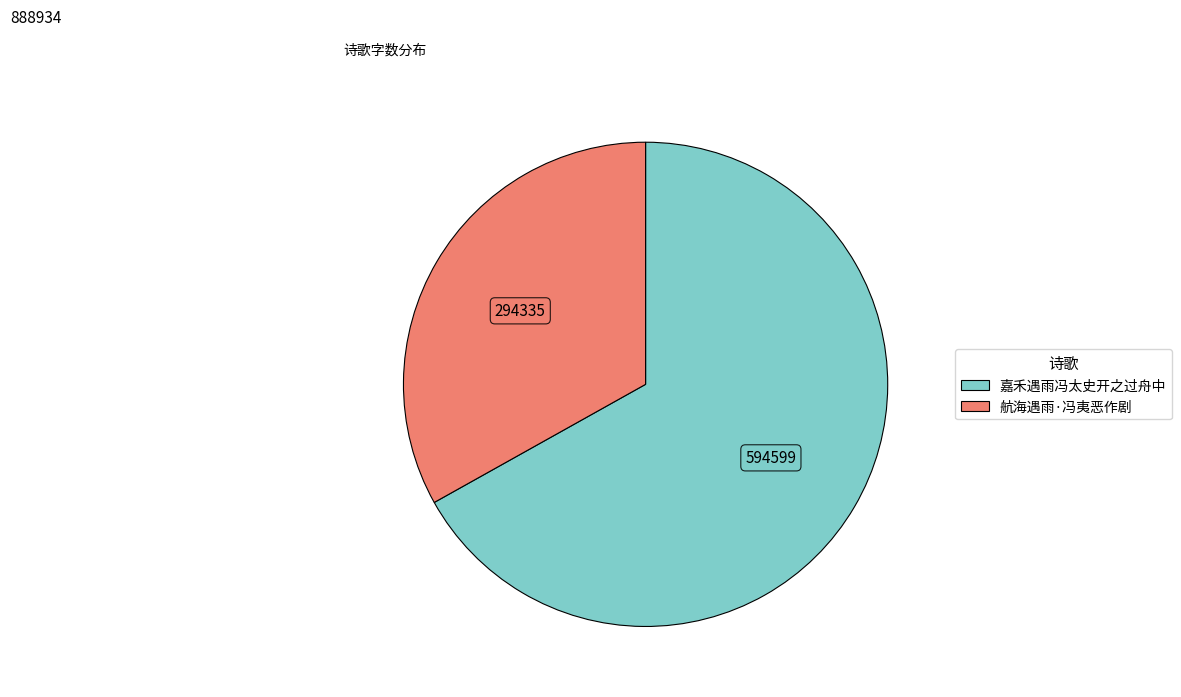

Is it true that 嘉禾遇雨冯太史开之过舟中 is 55% of the pie?

False